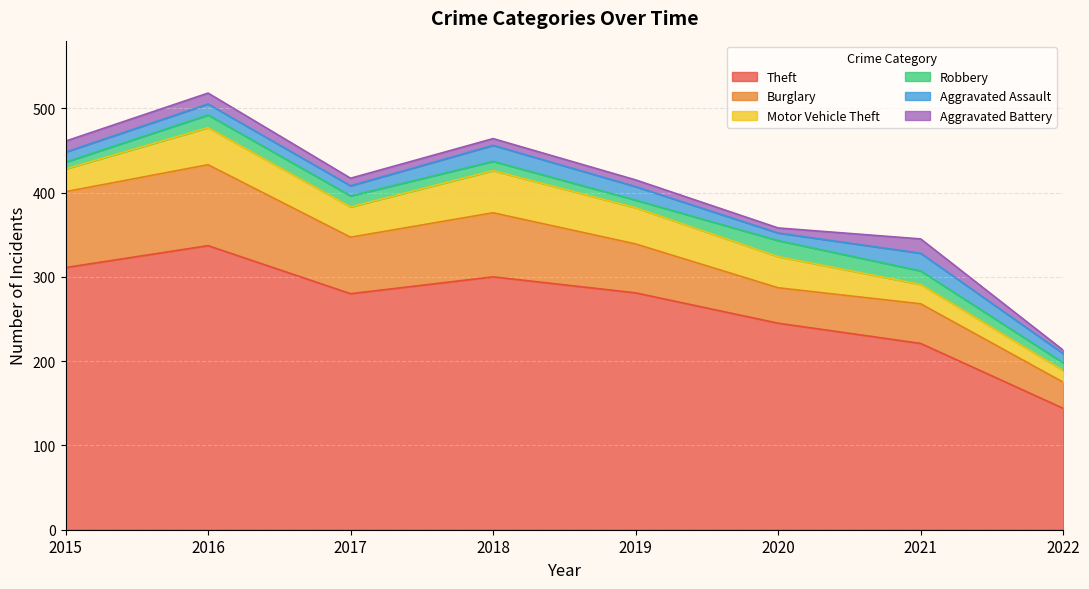

Reading left to right, extract all data points from this chart.

Theft: 311	337	280	300	281	245	221	144
Burglary: 90	96	67	76	58	42	47	31
Motor Vehicle Theft: 27	44	36	50	43	37	23	14
Robbery: 8	15	13	11	9	19	16	9
Aggravated Assault: 12	13	12	19	16	9	21	11
Aggravated Battery: 13	13	9	8	8	6	17	4